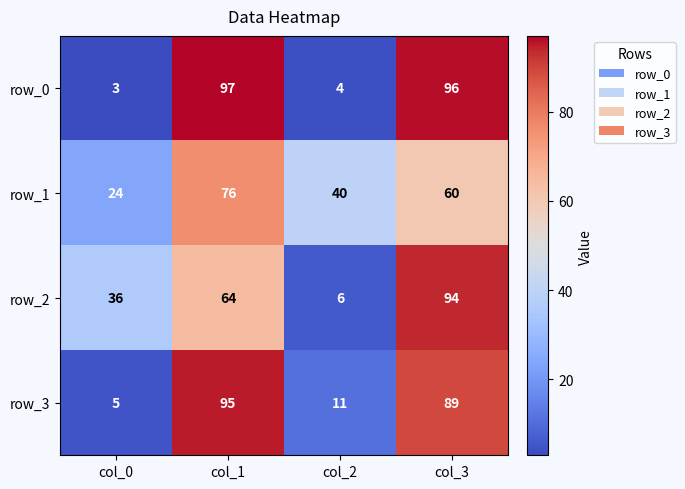

At which category is the sum across all series the highest?

col_3